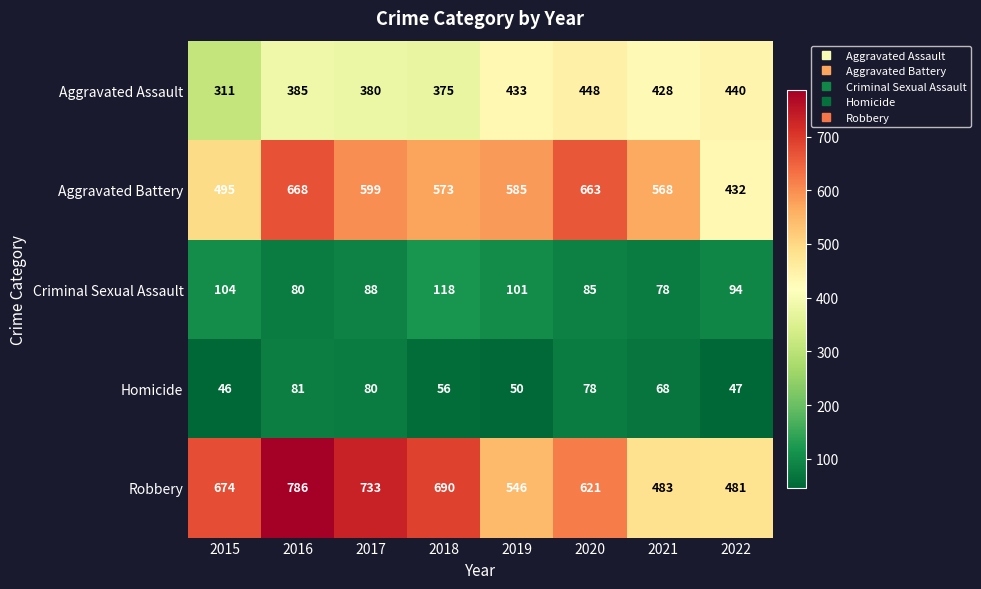

At how many categories does at least one series exceed 379?

8